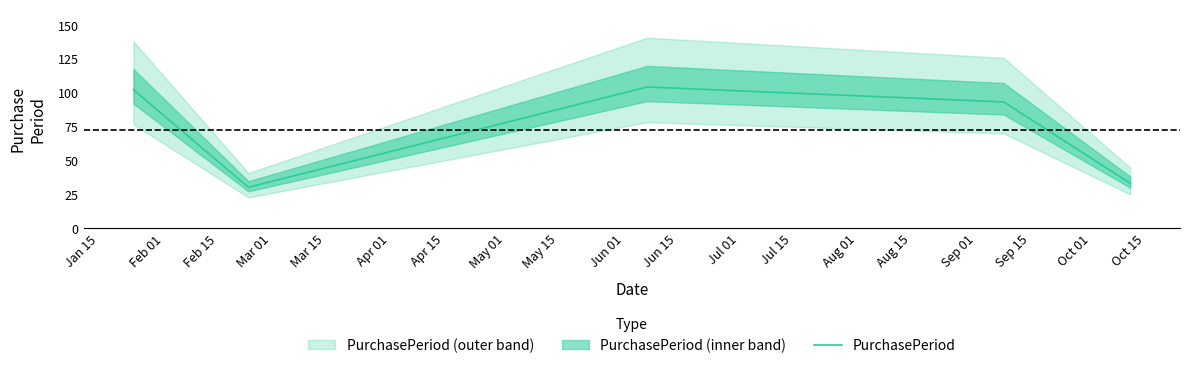

How many interior local valleys (lower than both neighbors) does the data have?

1